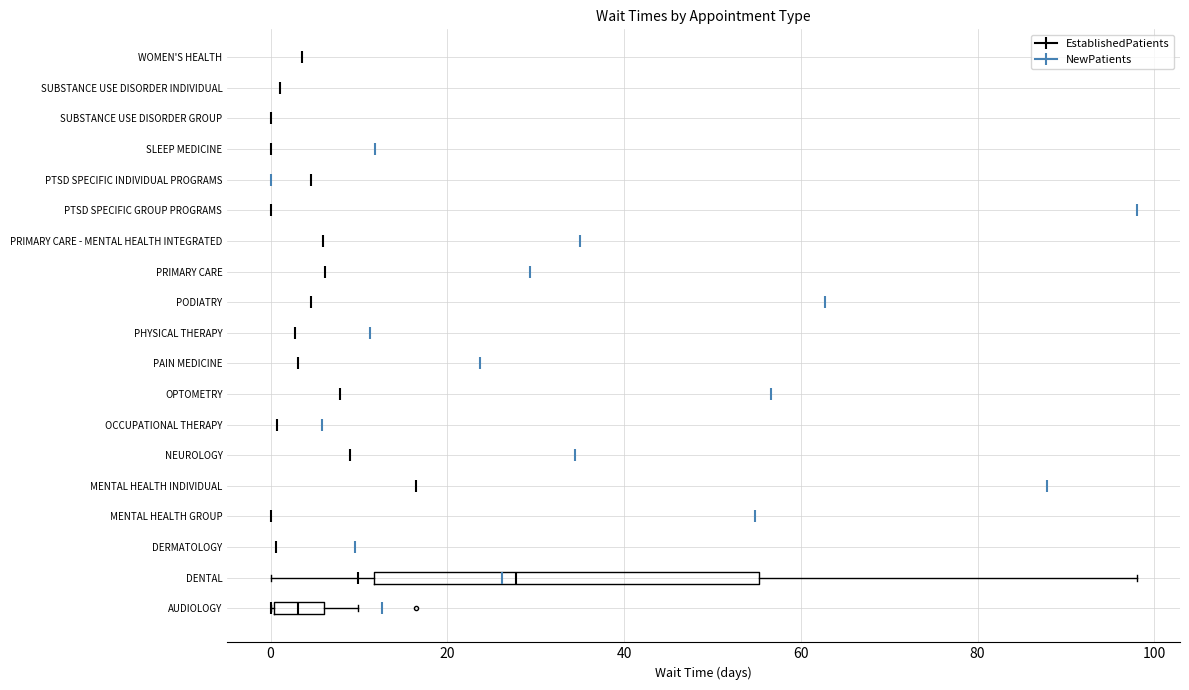

Reading bottom to top, transcribe this box plot: for each box, give where its median line is, the range the box spans, and where its two whiskers end, as read against the x-axis. The values are not printed on the chart, so give them approximately, as read against the axis.

AUDIOLOGY: median 4, box 0 to 6, whiskers 0 to 10
DENTAL: median 28, box 12 to 56, whiskers 0 to 98